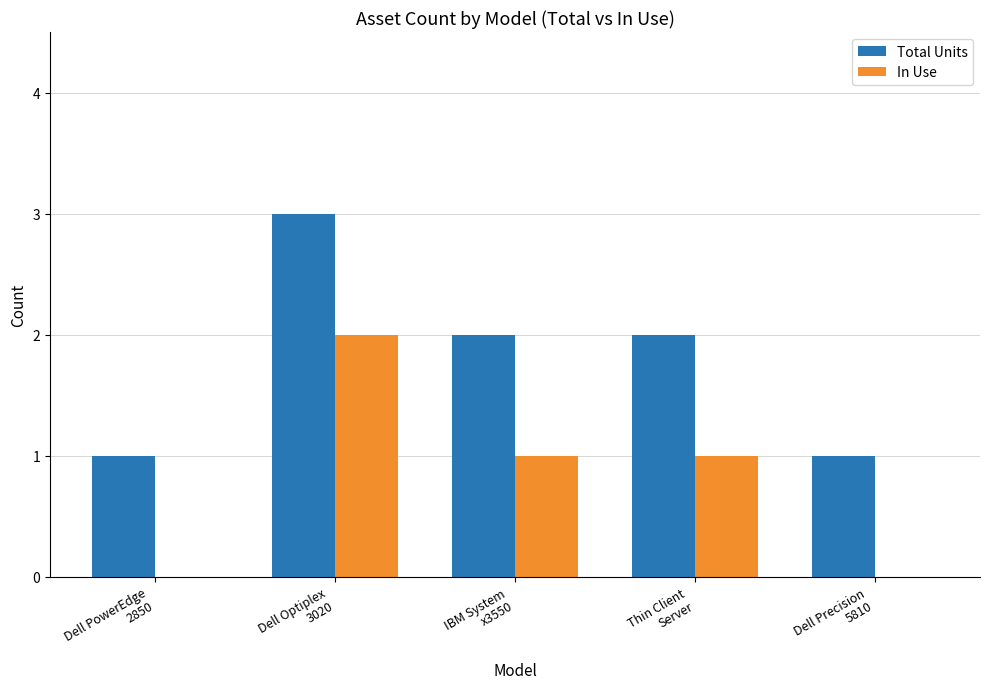

Count the In Use values in the range 0 to 1.

4